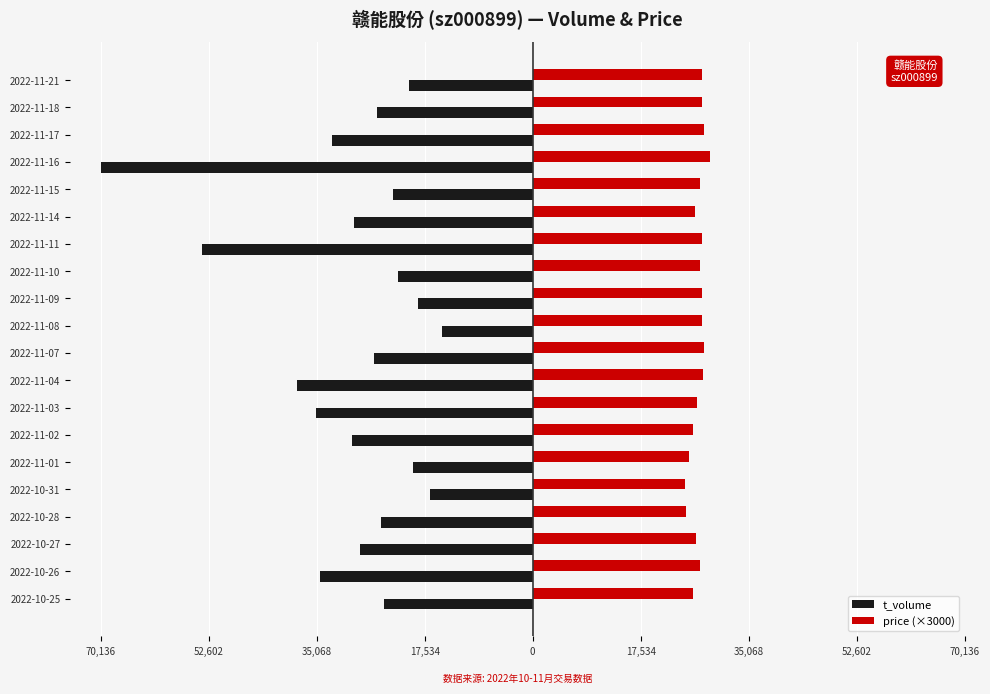

Reading left to right, extract all data points from this chart.

t_volume: -24100.0	-34472.0	-28056.0	-24643.0	-16643.0	-19484.0	-29273.0	-35179.0	-38260.0	-25715.0	-14764.0	-18615.0	-21942.0	-53605.0	-29083.0	-22700.0	-70136.0	-32642.0	-25205.0	-20124.0
price (×3000): 26040.0	27120.0	26460.0	24840.0	24660.0	25320.0	26010.0	26670.0	27570.0	27720.0	27390.0	27420.0	27210.0	27390.0	26280.0	27090.0	28710.0	27780.0	27510.0	27540.0